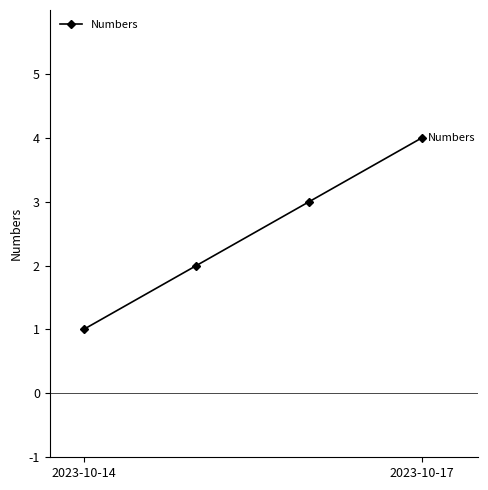

True or false: there are more than 2 points higher than both neighbors.

False